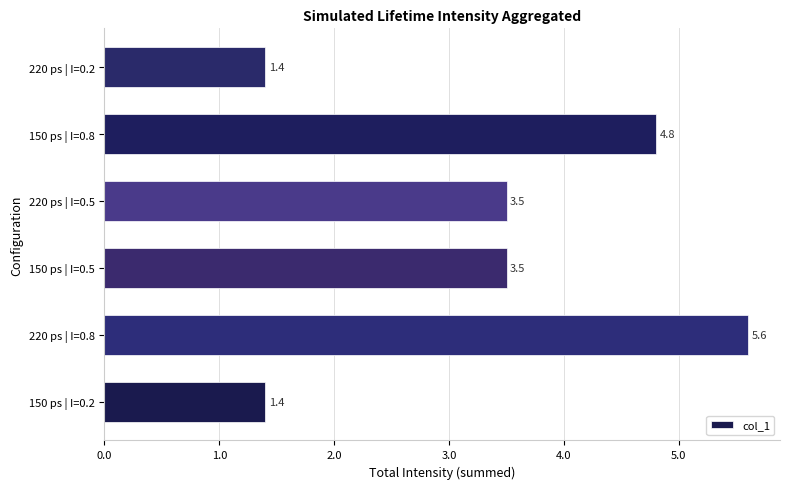

True or false: the data shows 1.4 at 150 ps | I=0.2.

True